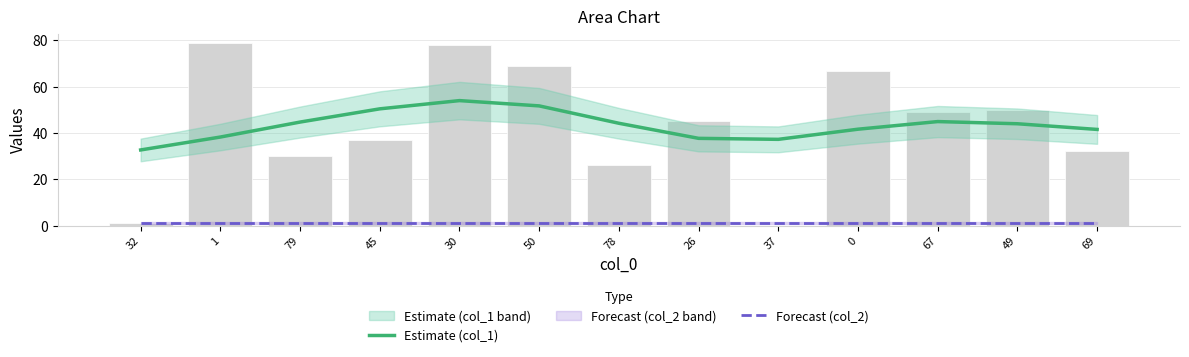

Is it true that Forecast (col_2) equals 0.4 at 69?

False